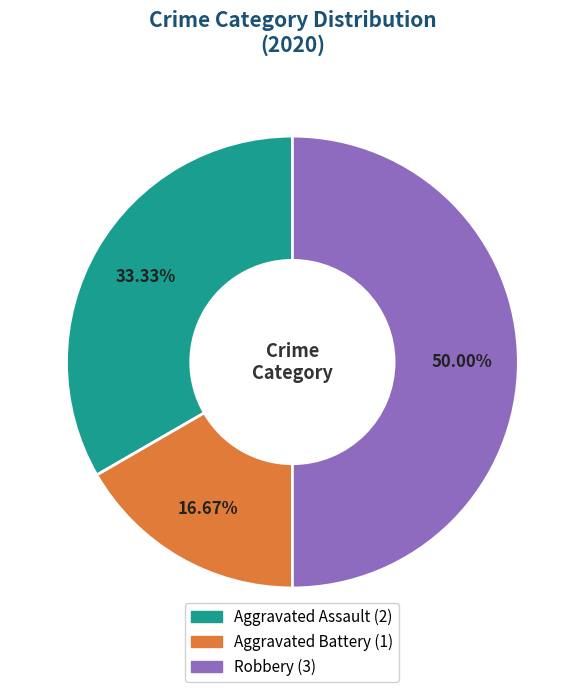

Does Aggravated Battery represent more than half of the total?

No